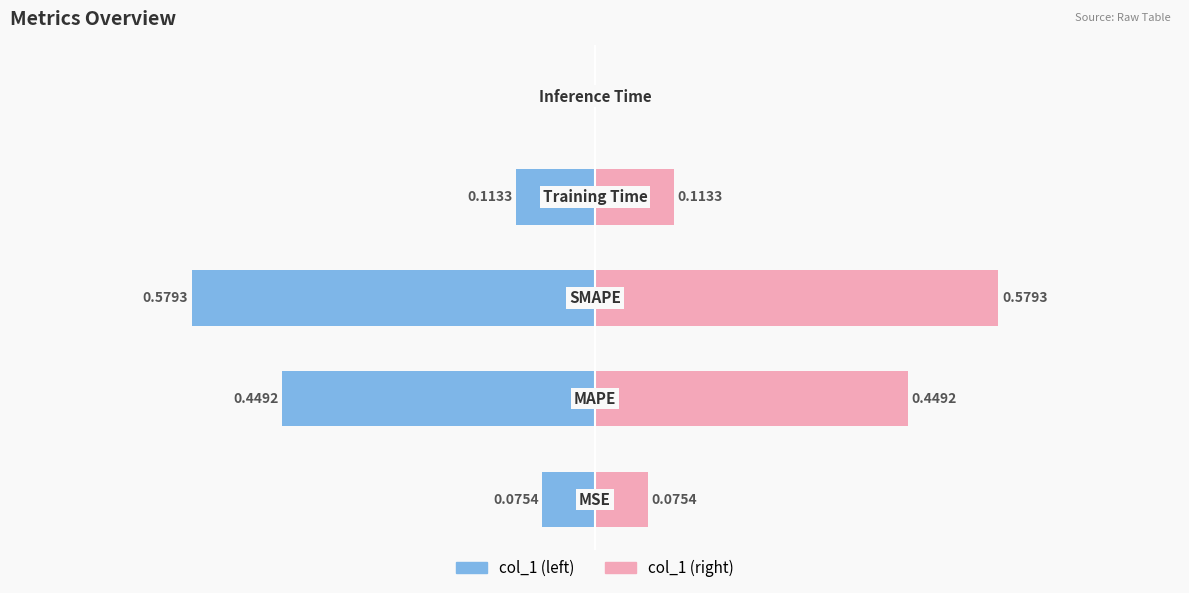

What is the greatest value displayed?

0.6